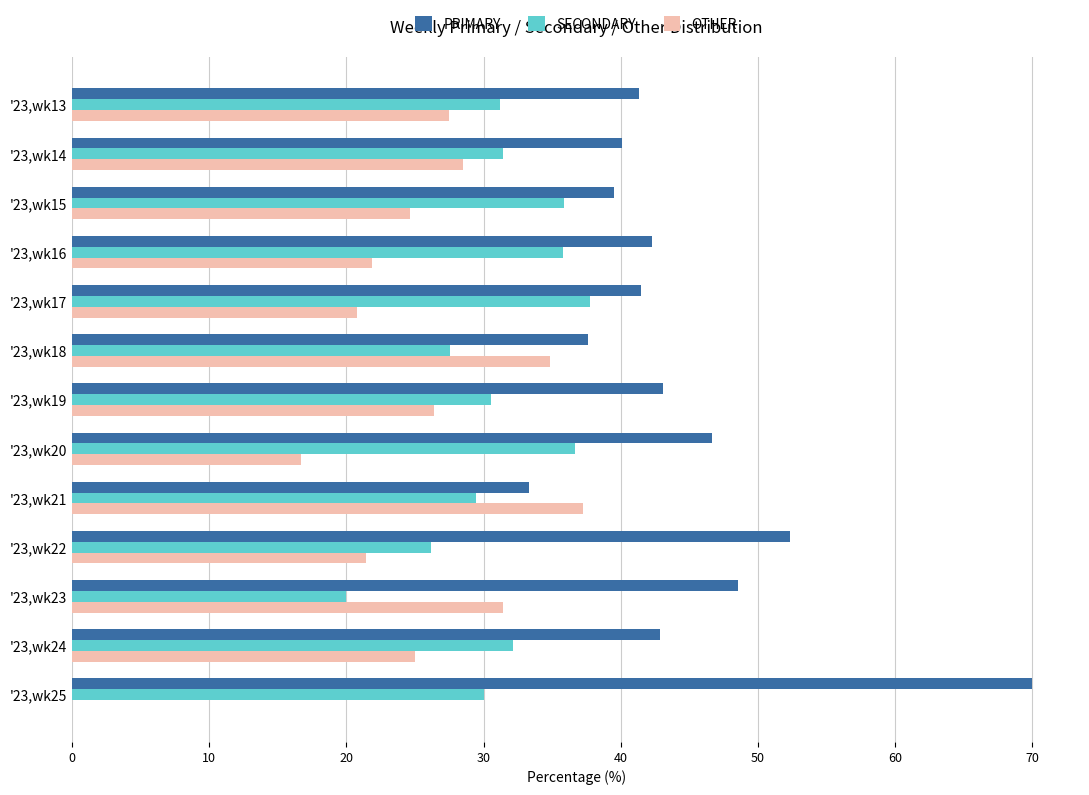

How many values in the SECONDARY series exceed 31?

7